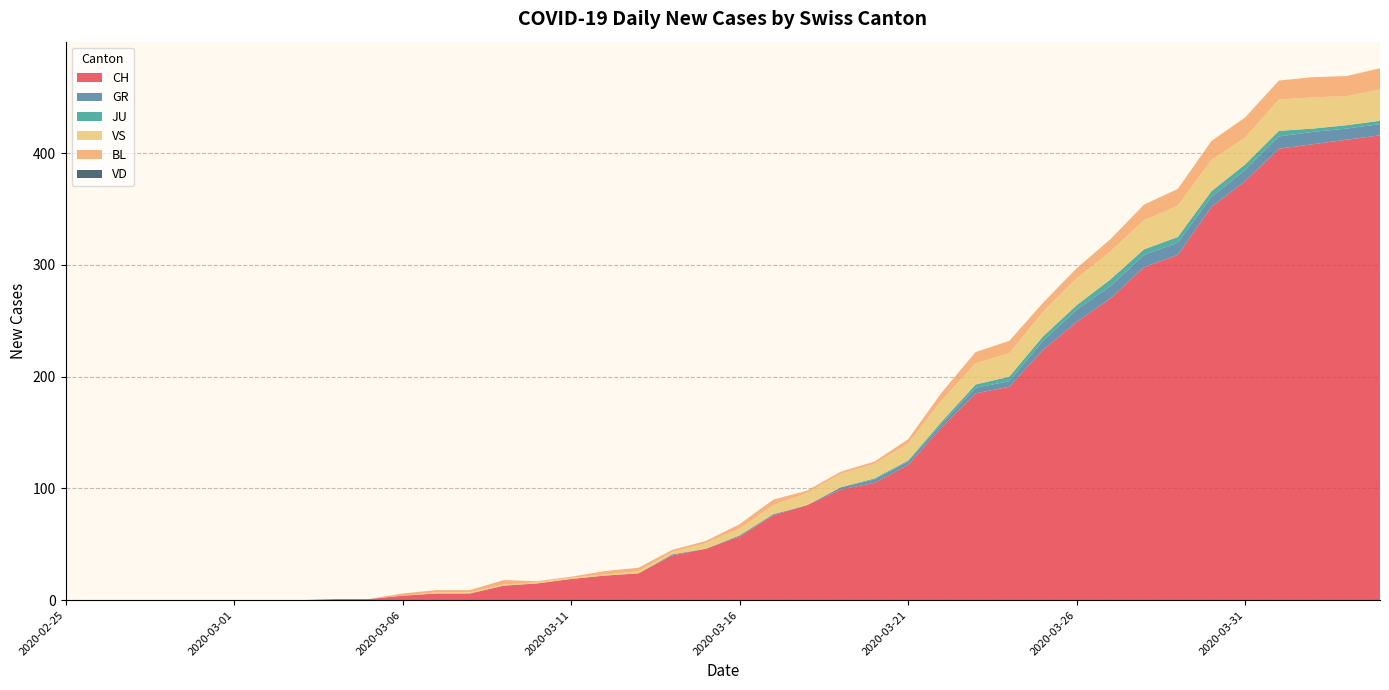

Reading left to right, transcribe all the data shown in this chart.

CH: 2020-02-25=0	2020-02-26=0	2020-02-27=0	2020-02-28=0	2020-02-29=0	2020-03-01=0	2020-03-02=0	2020-03-03=0	2020-03-04=1	2020-03-05=1	2020-03-06=4	2020-03-07=6	2020-03-08=6	2020-03-09=13	2020-03-10=15	2020-03-11=19	2020-03-12=22	2020-03-13=24	2020-03-14=40	2020-03-15=46	2020-03-16=57	2020-03-17=76	2020-03-18=85	2020-03-19=99	2020-03-20=105	2020-03-21=121	2020-03-22=155	2020-03-23=185	2020-03-24=191	2020-03-25=224	2020-03-26=249	2020-03-27=270	2020-03-28=298	2020-03-29=309	2020-03-30=352	2020-03-31=375	2020-04-01=404	2020-04-02=408	2020-04-03=412	2020-04-04=416
GR: 2020-02-25=0	2020-02-26=0	2020-02-27=0	2020-02-28=0	2020-02-29=0	2020-03-01=0	2020-03-02=0	2020-03-03=0	2020-03-04=0	2020-03-05=0	2020-03-06=0	2020-03-07=0	2020-03-08=0	2020-03-09=0	2020-03-10=0	2020-03-11=0	2020-03-12=0	2020-03-13=0	2020-03-14=1	2020-03-15=0	2020-03-16=1	2020-03-17=1	2020-03-18=0	2020-03-19=2	2020-03-20=3	2020-03-21=3	2020-03-22=3	2020-03-23=5	2020-03-24=5	2020-03-25=8	2020-03-26=11	2020-03-27=11	2020-03-28=11	2020-03-29=11	2020-03-30=9	2020-03-31=10	2020-04-01=11	2020-04-02=11	2020-04-03=10	2020-04-04=10
JU: 2020-02-25=0	2020-02-26=0	2020-02-27=0	2020-02-28=0	2020-02-29=0	2020-03-01=0	2020-03-02=0	2020-03-03=0	2020-03-04=0	2020-03-05=0	2020-03-06=0	2020-03-07=0	2020-03-08=0	2020-03-09=0	2020-03-10=0	2020-03-11=0	2020-03-12=0	2020-03-13=0	2020-03-14=0	2020-03-15=0	2020-03-16=0	2020-03-17=0	2020-03-18=0	2020-03-19=0	2020-03-20=1	2020-03-21=1	2020-03-22=2	2020-03-23=3	2020-03-24=4	2020-03-25=4	2020-03-26=4	2020-03-27=6	2020-03-28=5	2020-03-29=5	2020-03-30=5	2020-03-31=5	2020-04-01=5	2020-04-02=3	2020-04-03=3	2020-04-04=3
VS: 2020-02-25=0	2020-02-26=0	2020-02-27=0	2020-02-28=0	2020-02-29=0	2020-03-01=0	2020-03-02=0	2020-03-03=0	2020-03-04=0	2020-03-05=0	2020-03-06=0	2020-03-07=1	2020-03-08=1	2020-03-09=1	2020-03-10=1	2020-03-11=1	2020-03-12=1	2020-03-13=2	2020-03-14=2	2020-03-15=5	2020-03-16=6	2020-03-17=8	2020-03-18=11	2020-03-19=12	2020-03-20=13	2020-03-21=15	2020-03-22=19	2020-03-23=19	2020-03-24=21	2020-03-25=22	2020-03-26=24	2020-03-27=25	2020-03-28=26	2020-03-29=28	2020-03-30=28	2020-03-31=24	2020-04-01=28	2020-04-02=28	2020-04-03=26	2020-04-04=28
BL: 2020-02-25=0	2020-02-26=0	2020-02-27=0	2020-02-28=0	2020-02-29=0	2020-03-01=0	2020-03-02=0	2020-03-03=0	2020-03-04=0	2020-03-05=0	2020-03-06=2	2020-03-07=2	2020-03-08=2	2020-03-09=4	2020-03-10=1	2020-03-11=1	2020-03-12=3	2020-03-13=3	2020-03-14=2	2020-03-15=2	2020-03-16=4	2020-03-17=5	2020-03-18=2	2020-03-19=2	2020-03-20=2	2020-03-21=4	2020-03-22=7	2020-03-23=10	2020-03-24=11	2020-03-25=8	2020-03-26=9	2020-03-27=11	2020-03-28=14	2020-03-29=15	2020-03-30=17	2020-03-31=18	2020-04-01=17	2020-04-02=18	2020-04-03=18	2020-04-04=19
VD: 2020-02-25=0	2020-02-26=0	2020-02-27=0	2020-02-28=0	2020-02-29=0	2020-03-01=0	2020-03-02=0	2020-03-03=0	2020-03-04=0	2020-03-05=0	2020-03-06=0	2020-03-07=0	2020-03-08=0	2020-03-09=0	2020-03-10=0	2020-03-11=0	2020-03-12=0	2020-03-13=0	2020-03-14=0	2020-03-15=0	2020-03-16=0	2020-03-17=0	2020-03-18=0	2020-03-19=0	2020-03-20=0	2020-03-21=0	2020-03-22=0	2020-03-23=0	2020-03-24=0	2020-03-25=0	2020-03-26=0	2020-03-27=0	2020-03-28=0	2020-03-29=0	2020-03-30=0	2020-03-31=0	2020-04-01=0	2020-04-02=0	2020-04-03=0	2020-04-04=0